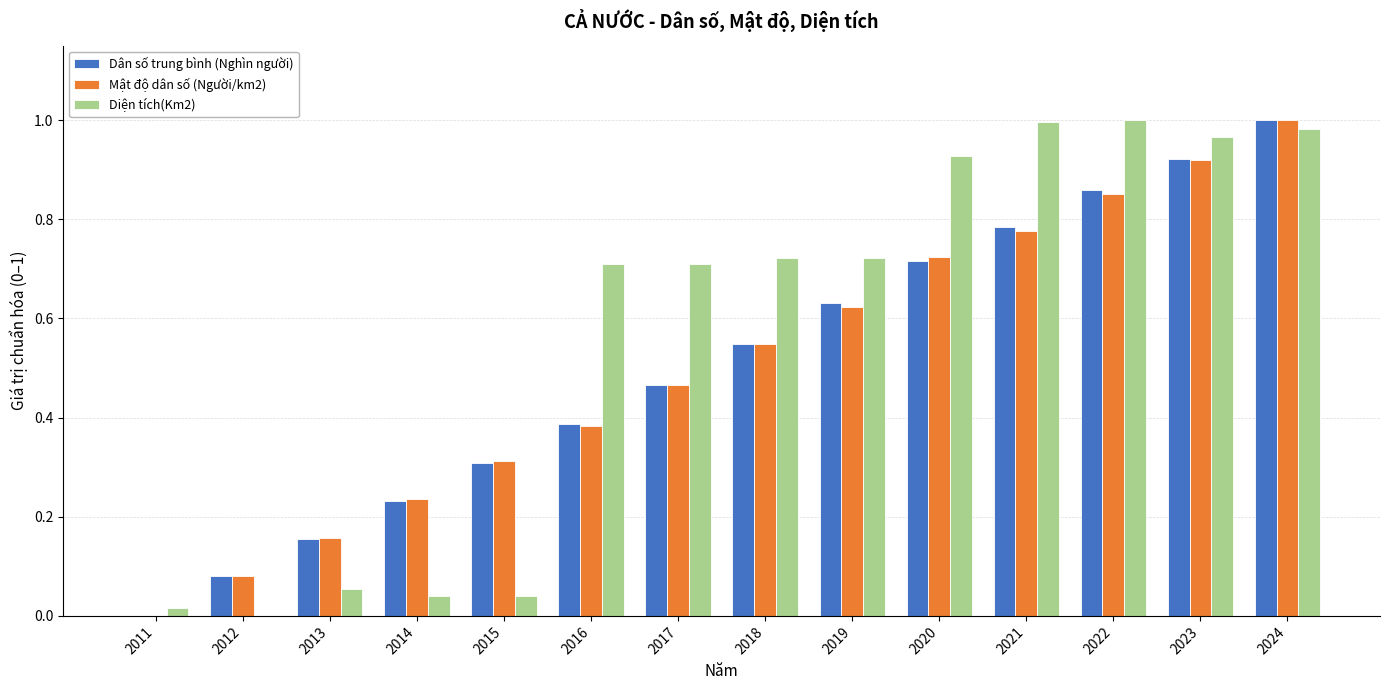

True or false: Diện tích(Km2) has a value of 0.0 at 2013.

False